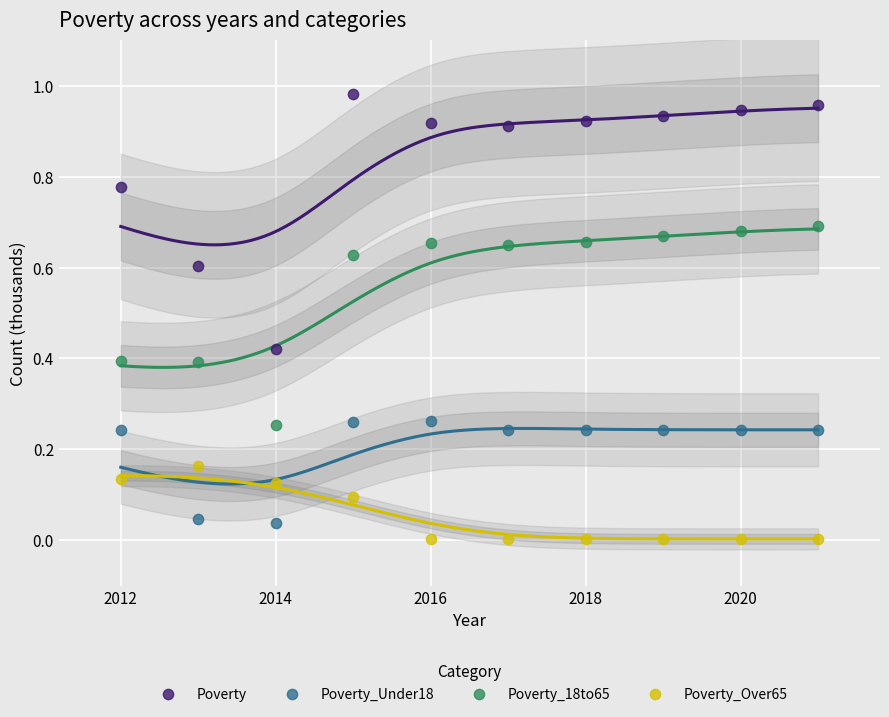

Which series reaches the minimum Y coordinate?

Poverty_Over65